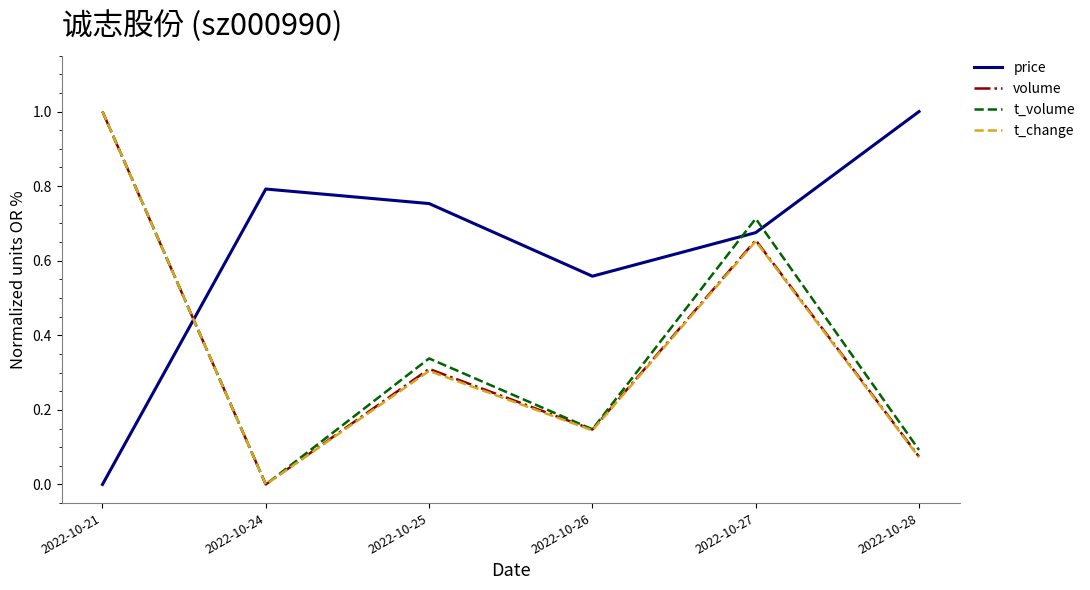

What is the sum of all t_volume values?

2.3